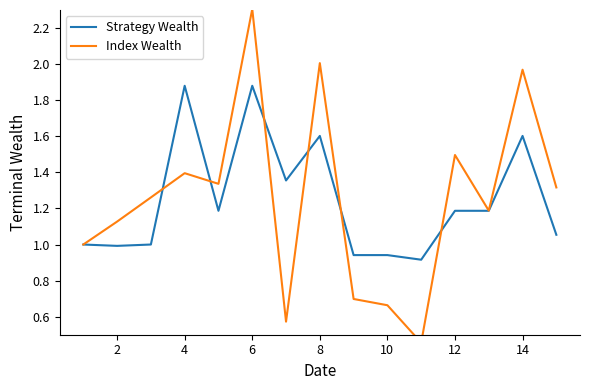

What is the difference between the maximum and minimum values in the Strategy Wealth series?

1.0